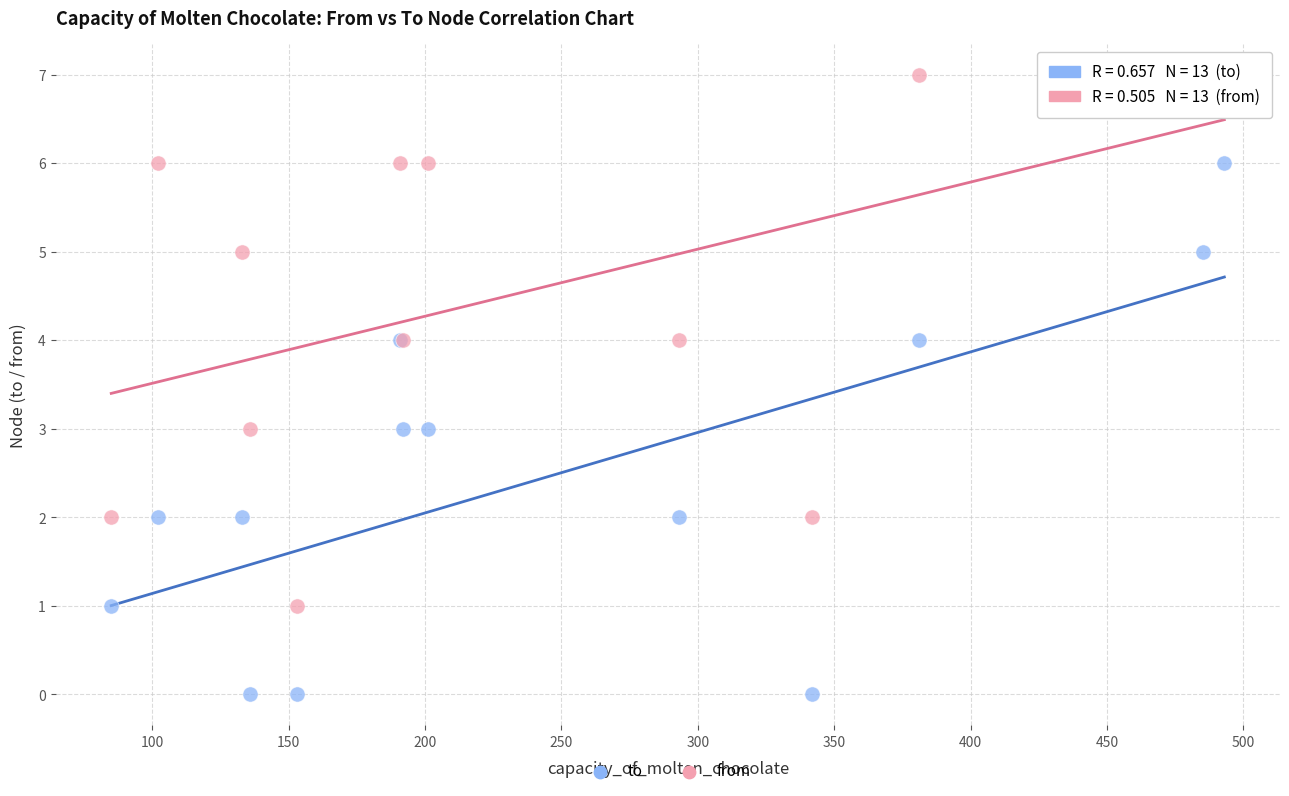

Which series contains the highest Y value?

from